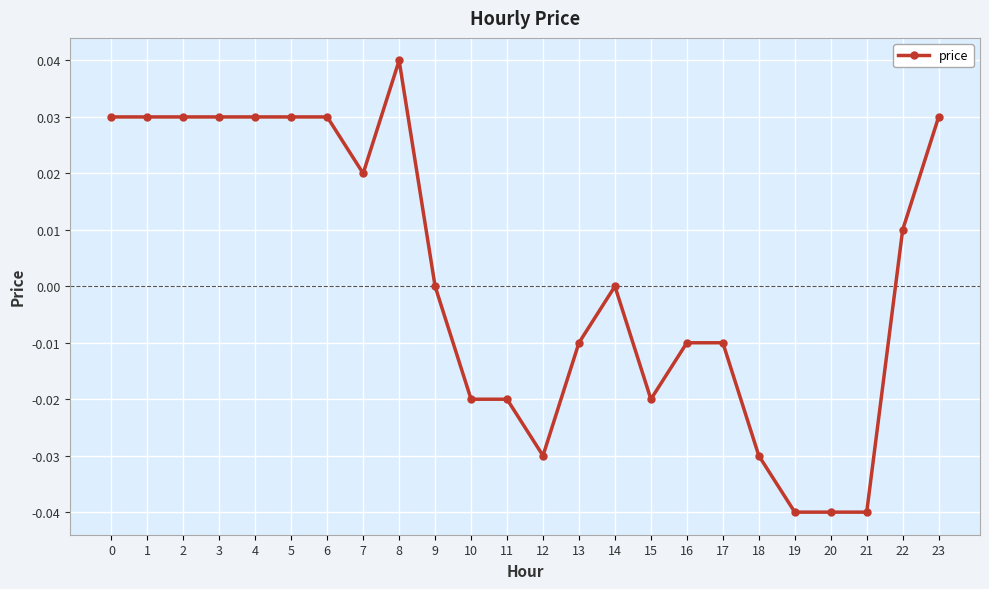

Which has a higher value, 2 or 18?

2